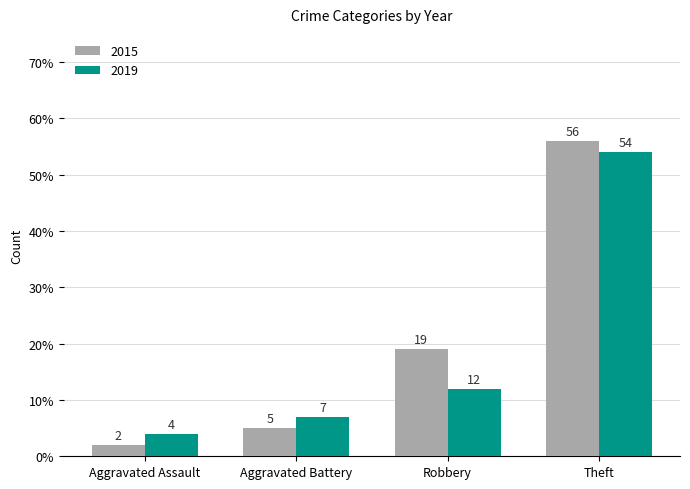

What is the maximum value shown in the chart?

56